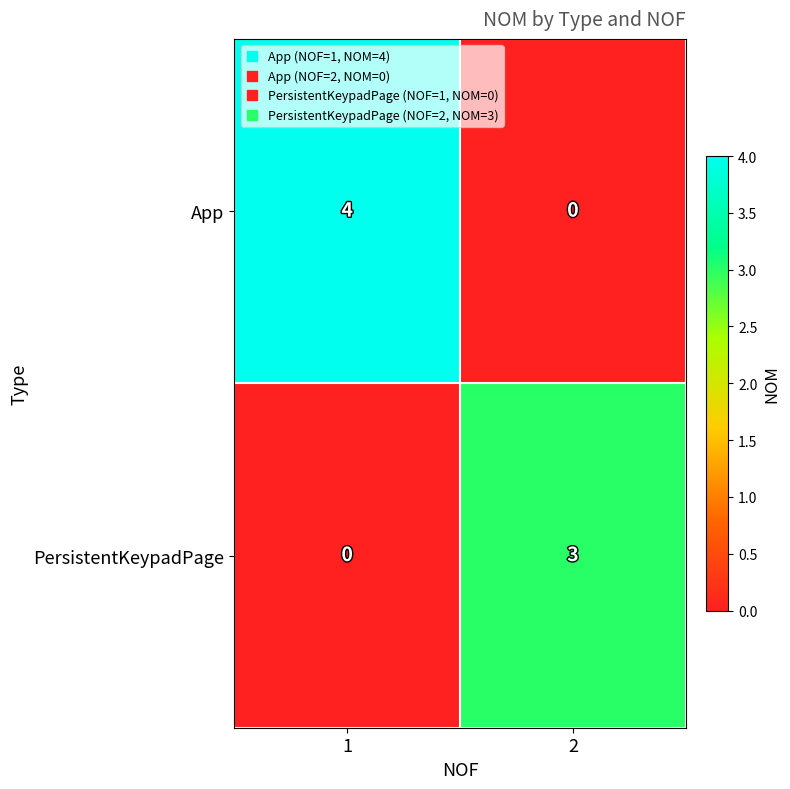

What is the greatest value displayed?

4